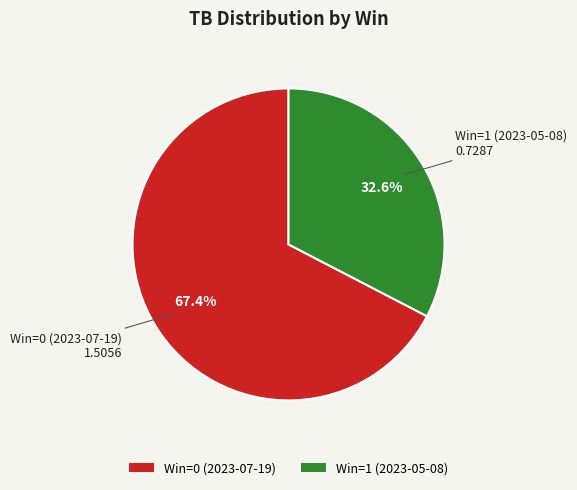

How many slices are in this pie chart?

2